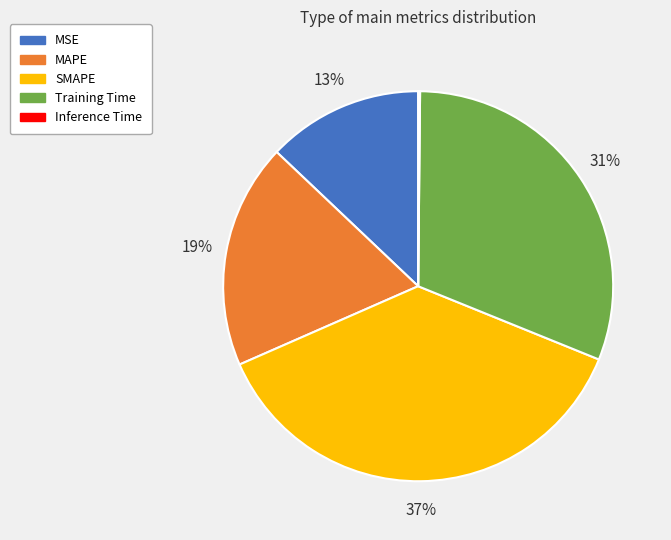

Is there a majority slice in this chart?

No